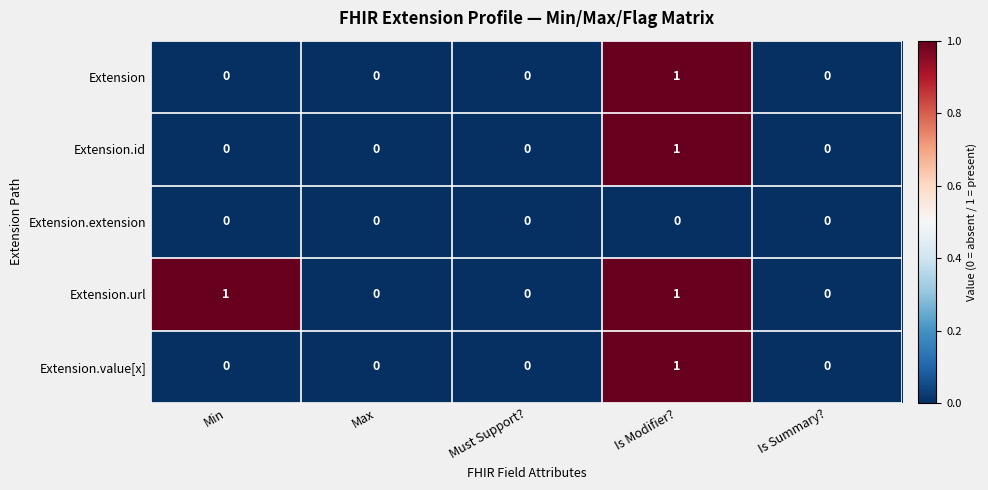

What is the sum of the Extension.url values at Is Modifier? and Must Support??

1